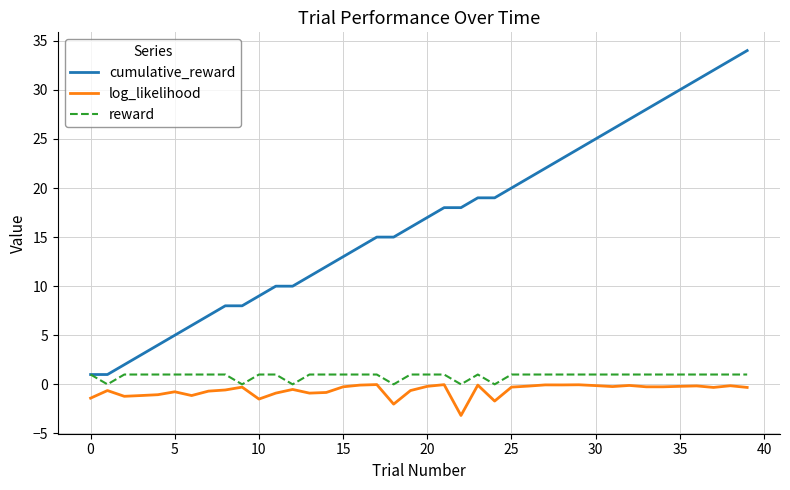

Rank the series by their maximum value, from highest to lowest.

cumulative_reward, reward, log_likelihood